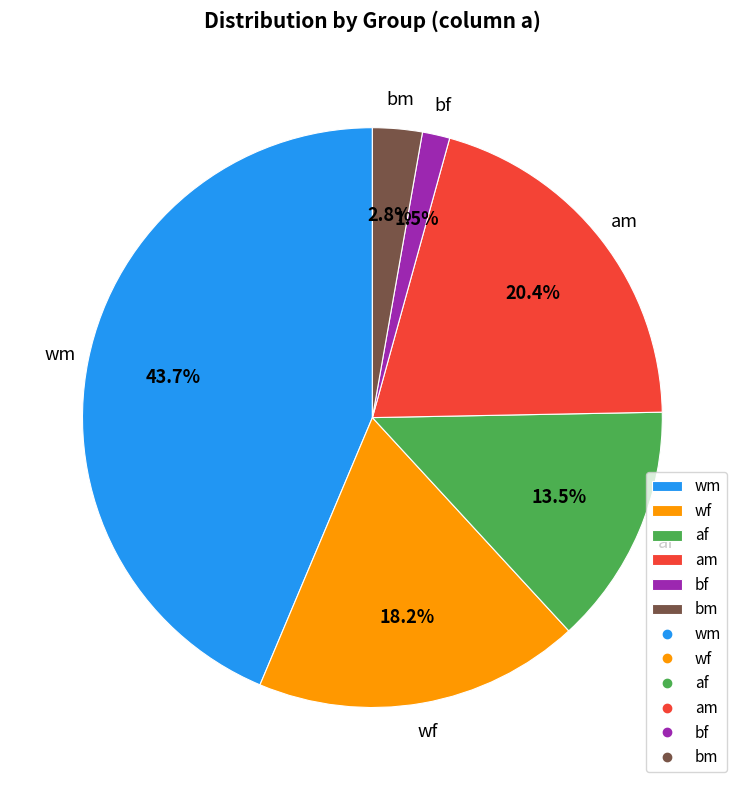

What is the smallest slice in the pie chart?

bf